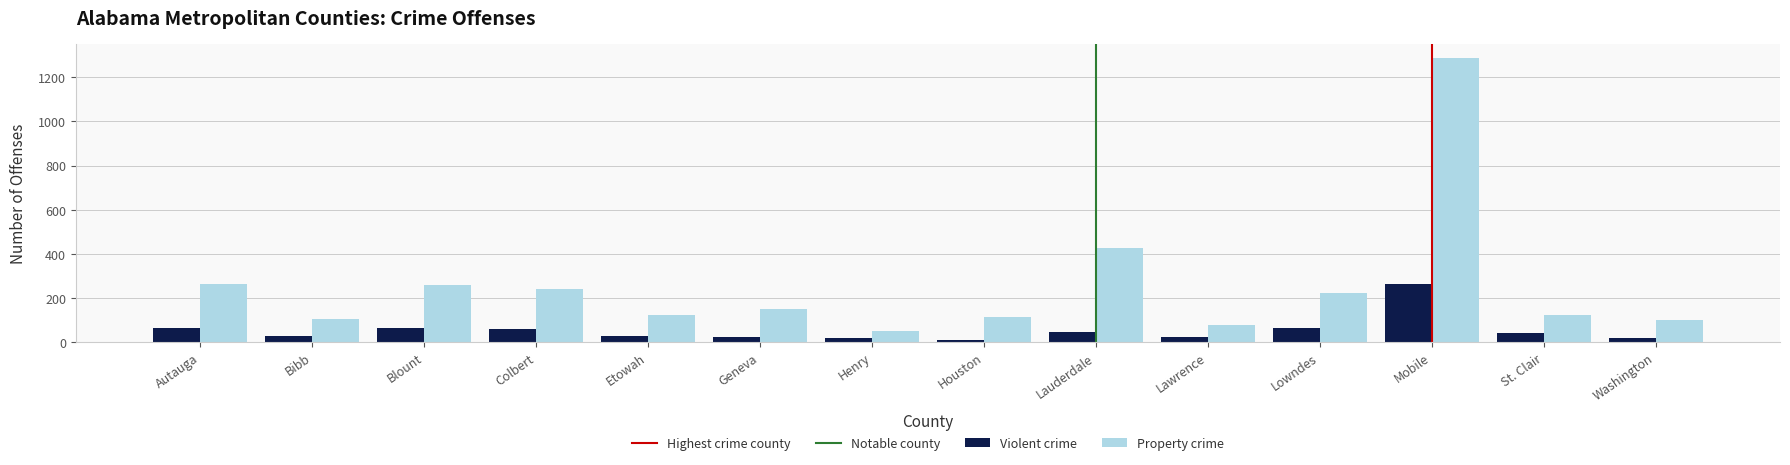

How many data points in Property crime are less than 151?

7